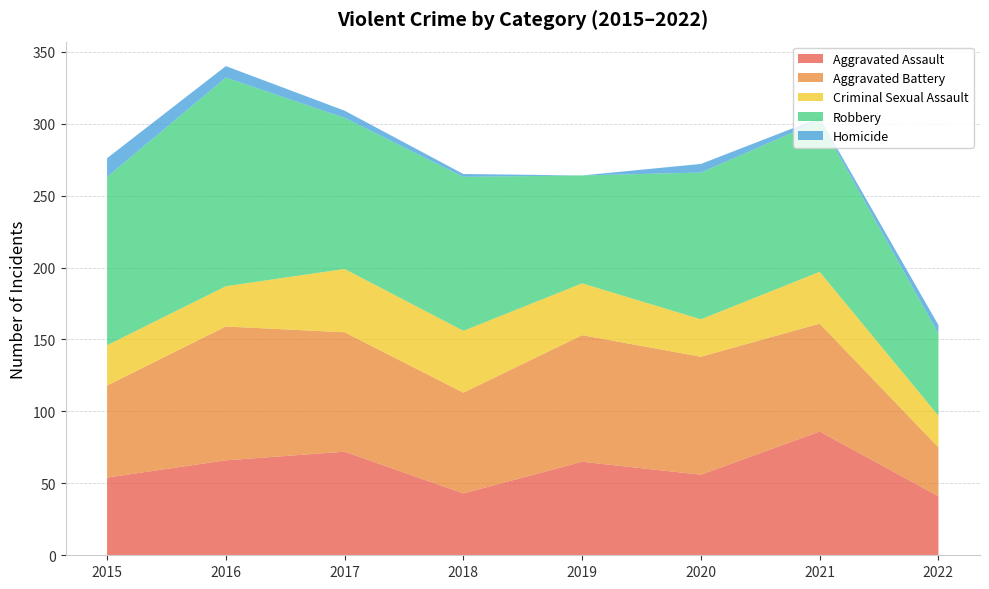

Reading left to right, transcribe all the data shown in this chart.

Aggravated Assault: 54	66	72	43	65	56	86	41
Aggravated Battery: 64	93	83	70	88	82	75	34
Criminal Sexual Assault: 28	28	44	43	36	26	36	22
Robbery: 117	145	105	107	75	102	105	57
Homicide: 13	8	5	2	0	6	2	6